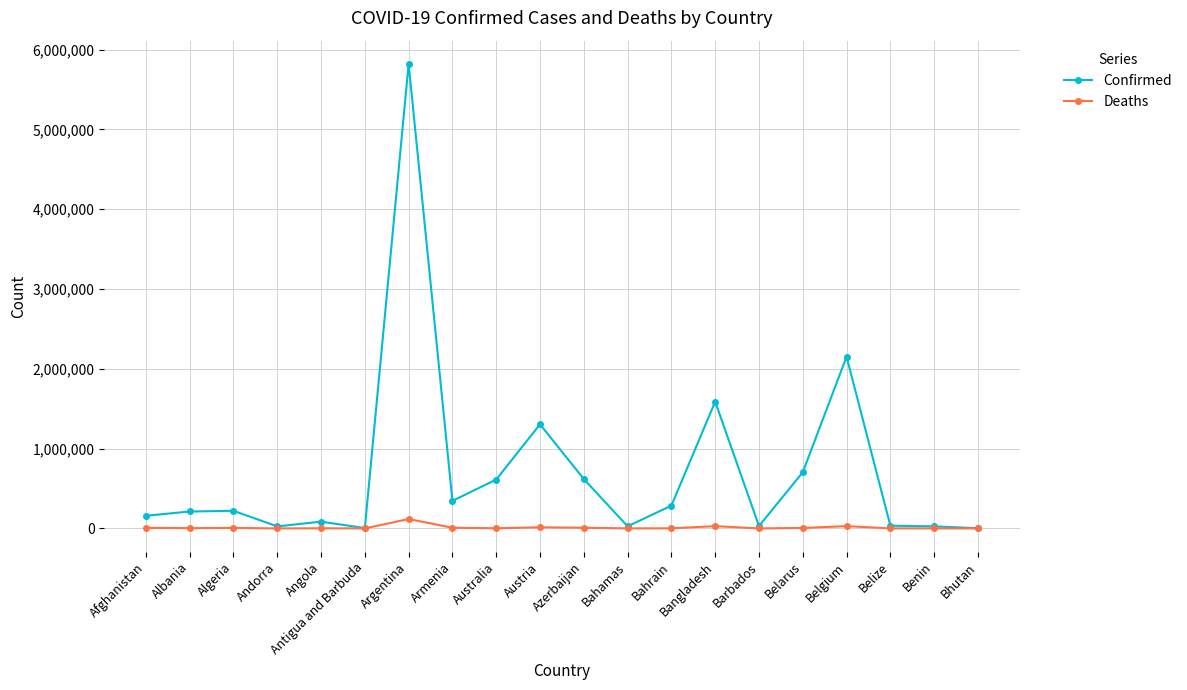

What is the highest value of the Confirmed series?

5820536